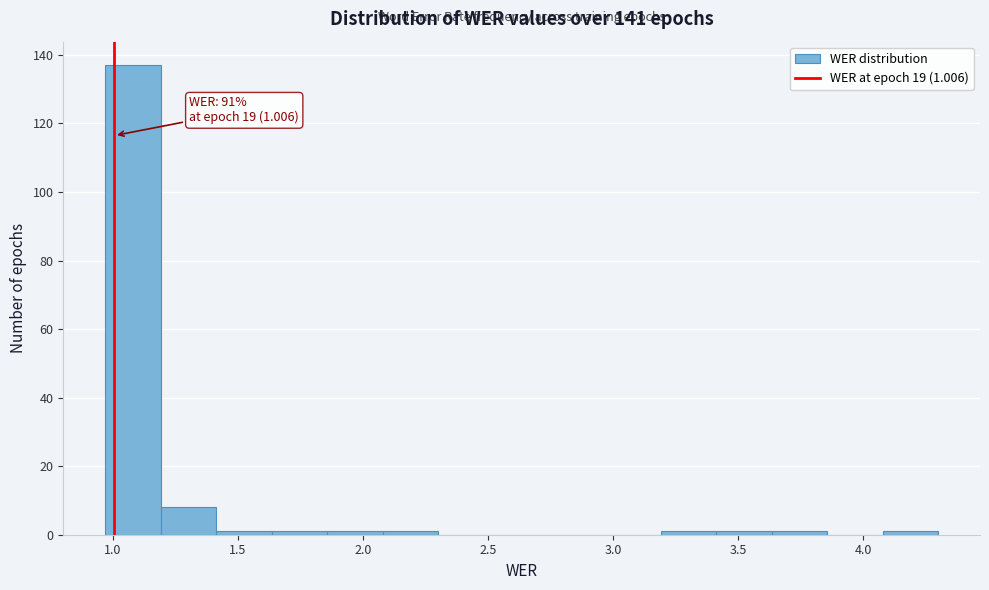

Which range on the x-axis has the tallest bar?

0.95 to 1.20